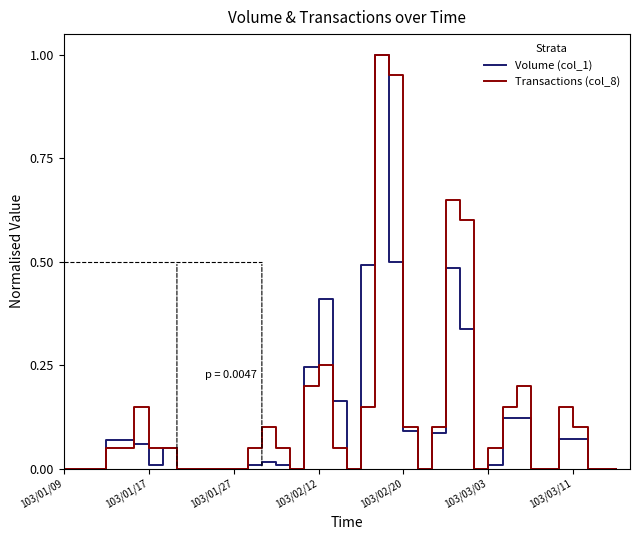

What is the maximum value for Transactions (col_8)?

1.0